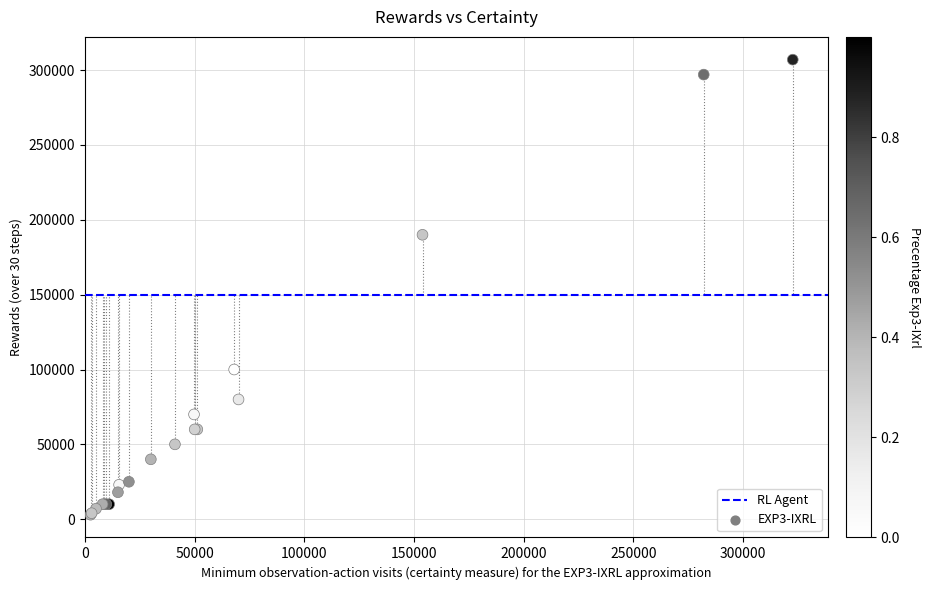

What Y value in the scatter plot is closest to 155000?

190000